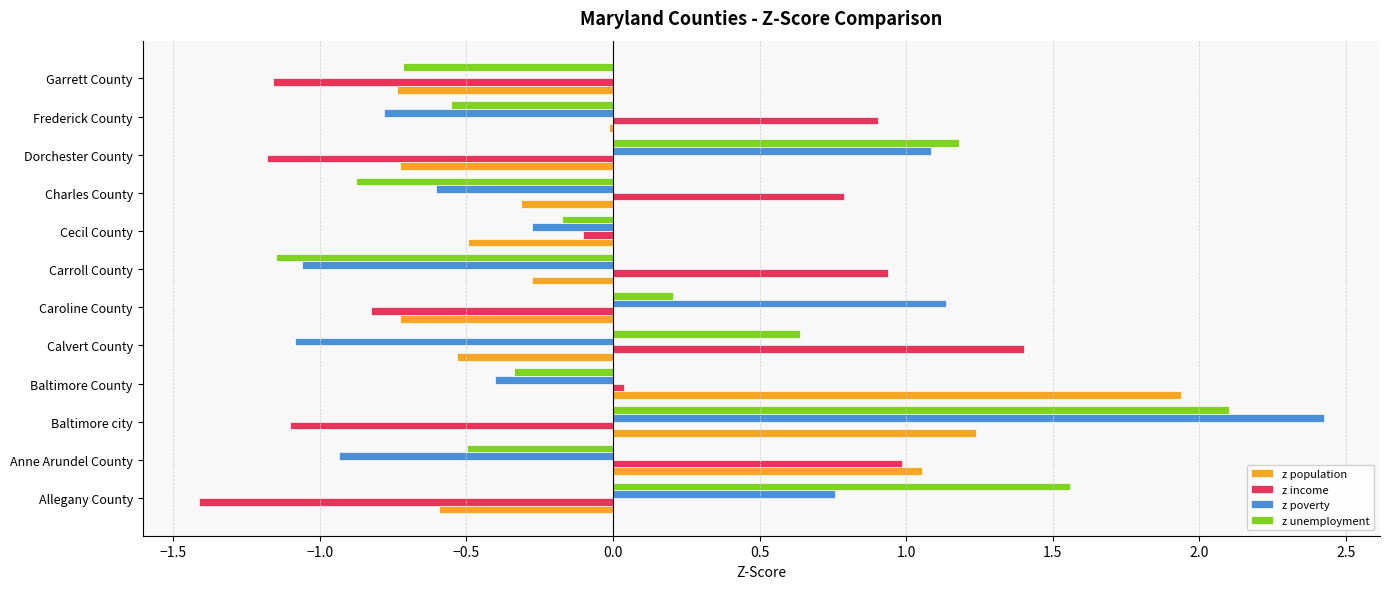

True or false: z unemployment has a value of 0.2 at Caroline County.

True